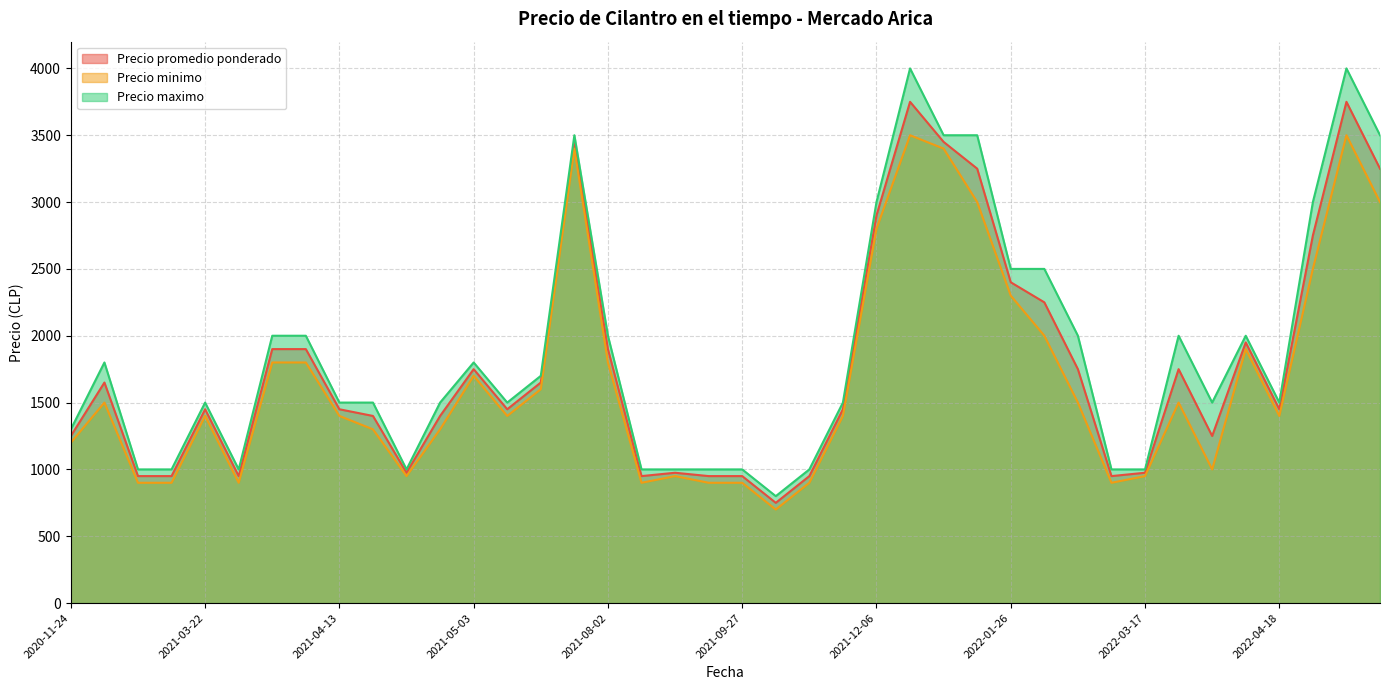

What position from the right is 2021-10-05?

26